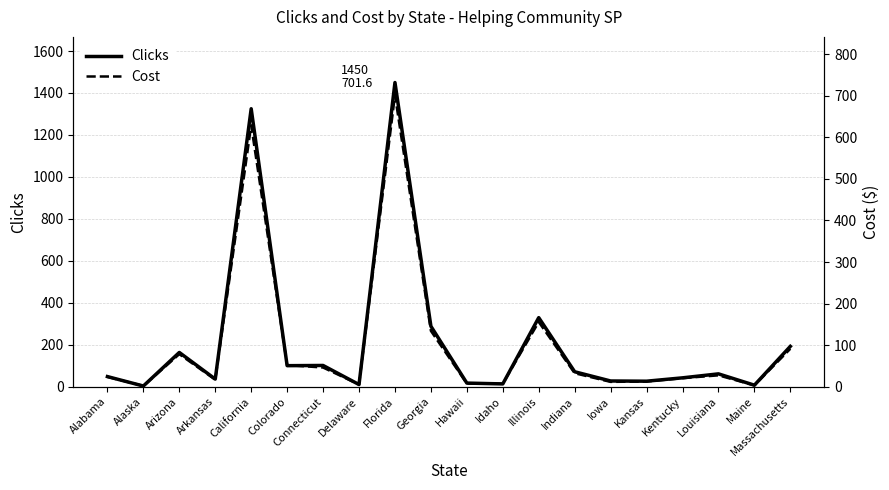

How many lines are shown in the chart?

2